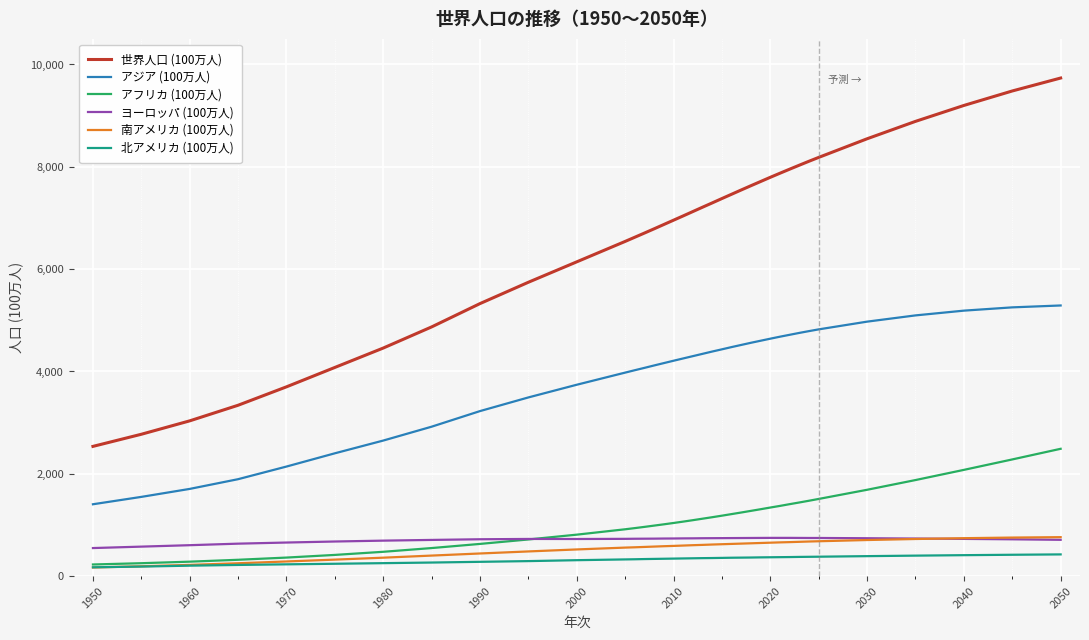

Is this an area chart (filled region under the line)?

No